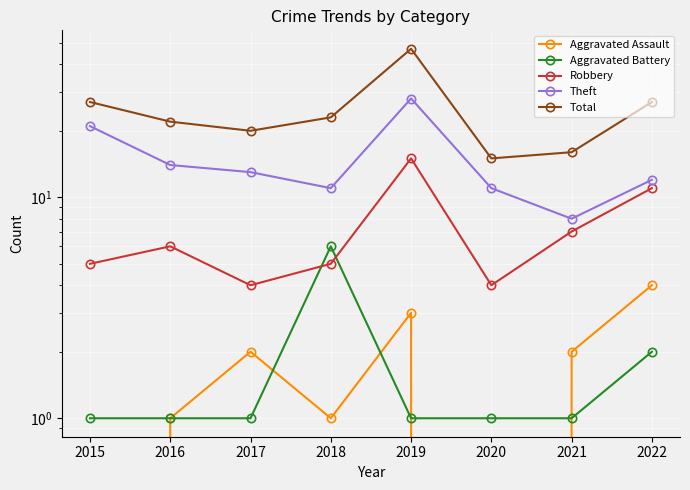

True or false: Theft has a value of 8 at 2021.

True